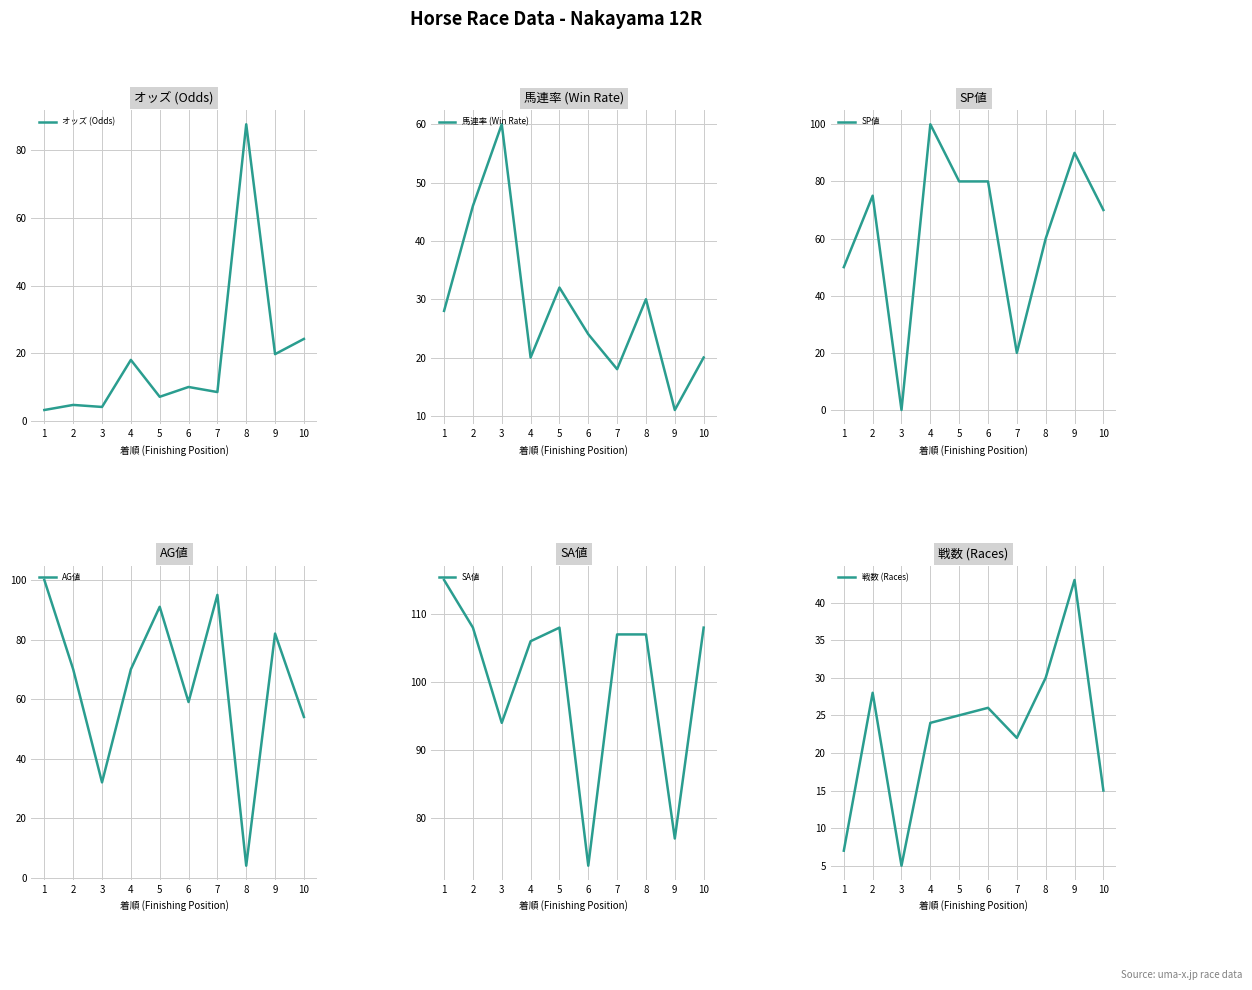

The value of AG値 at 4 is 70.0. True or false?

True